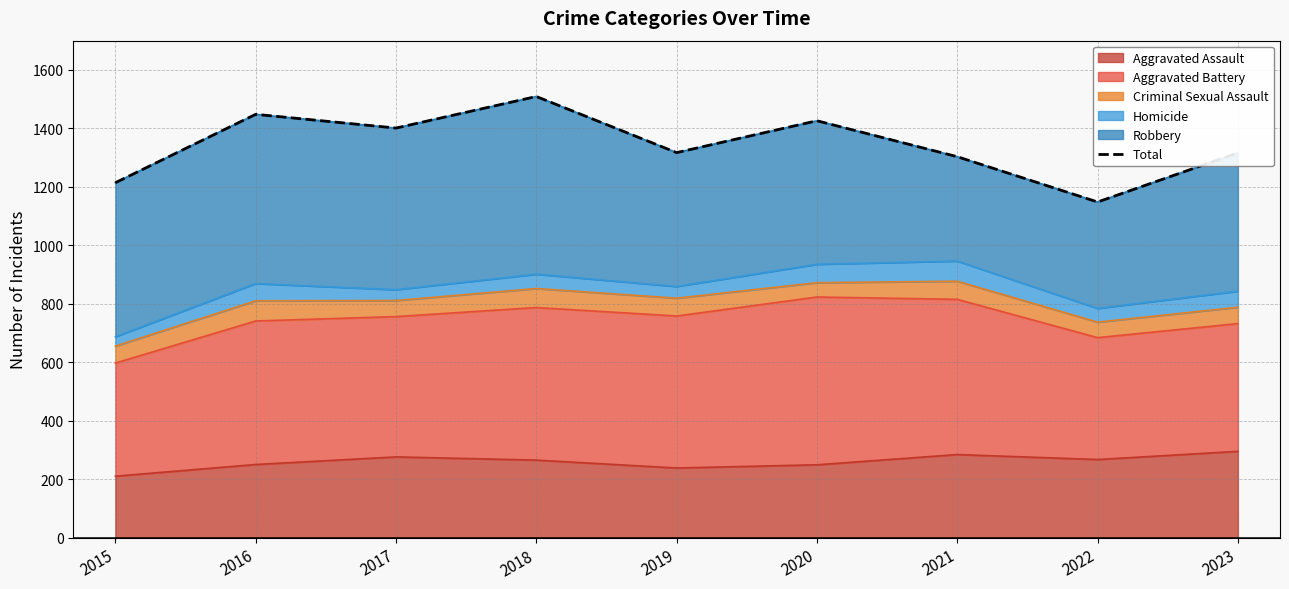

Reading left to right, list all the values displayed in this chart.

2015=1214	2016=1448	2017=1401	2018=1509	2019=1317	2020=1426	2021=1303	2022=1148	2023=1316